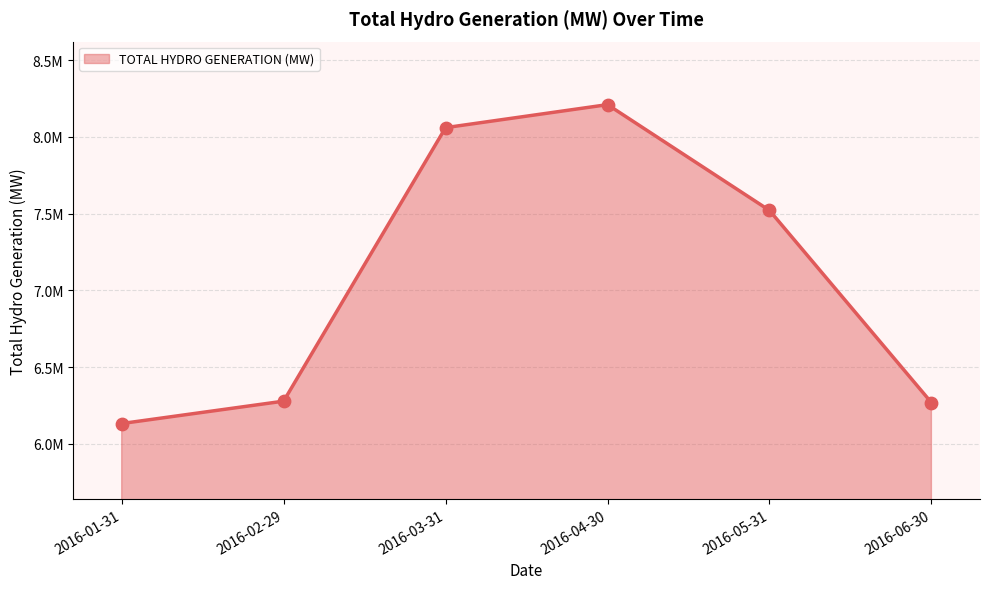

Which has a higher value, 2016-05-31 or 2016-02-29?

2016-05-31